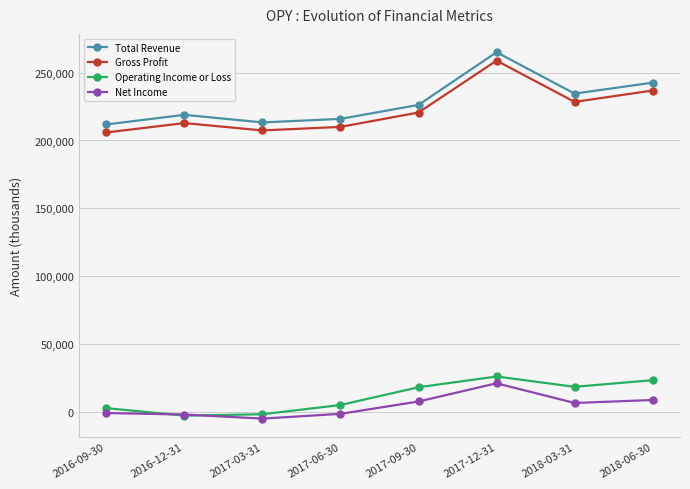

True or false: Total Revenue and Net Income cross at least once.

False